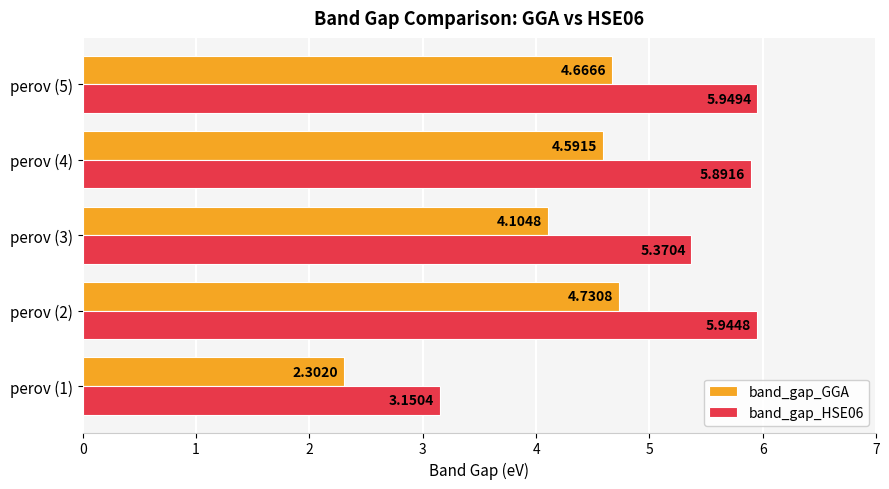

Rank the series by their average value, from highest to lowest.

band_gap_HSE06, band_gap_GGA